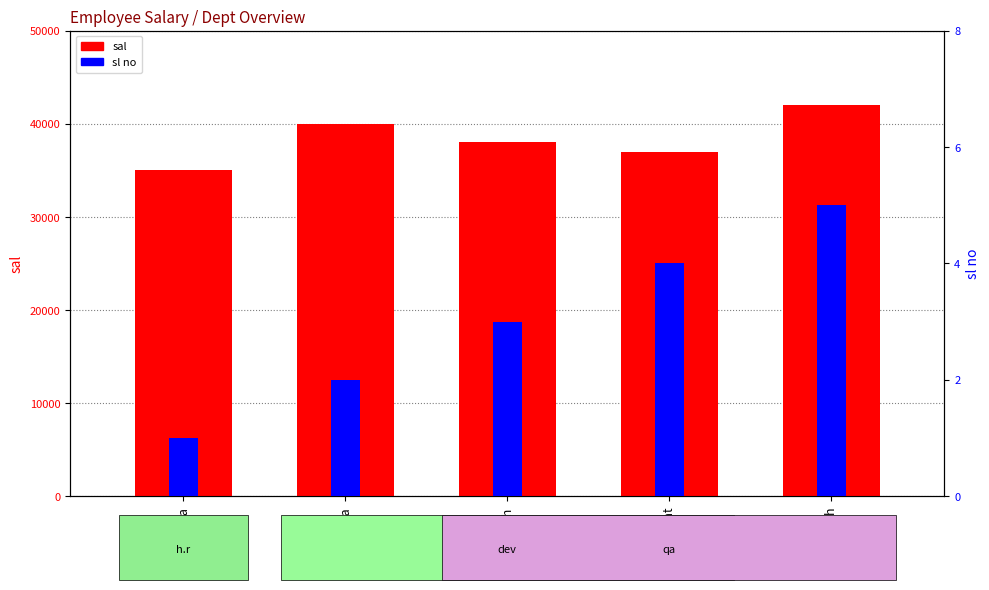

The sal series shows 38000 at harish. True or false?

True